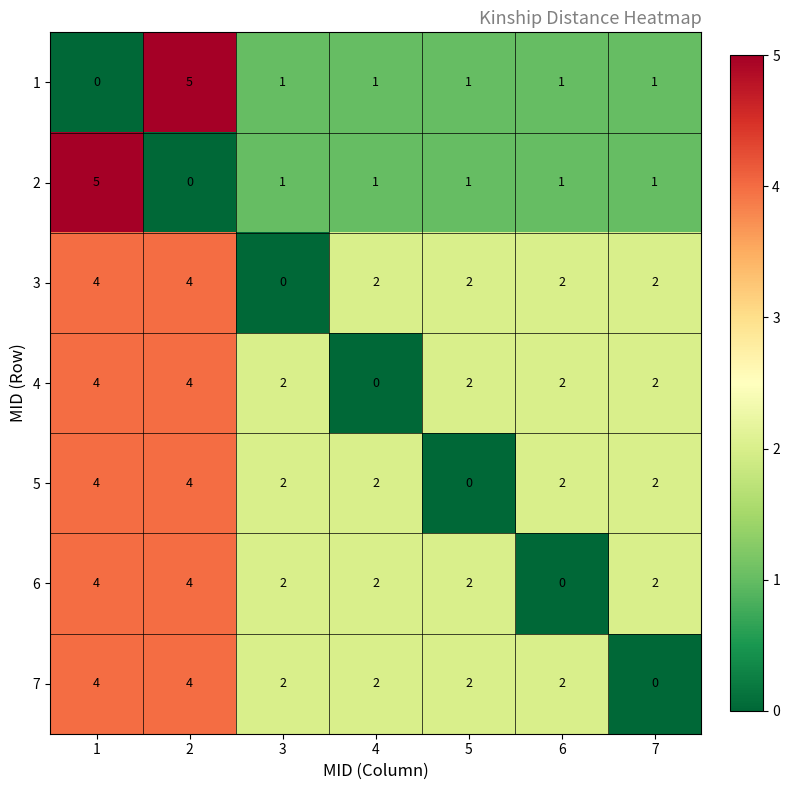

What is the maximum value shown in the chart?

5